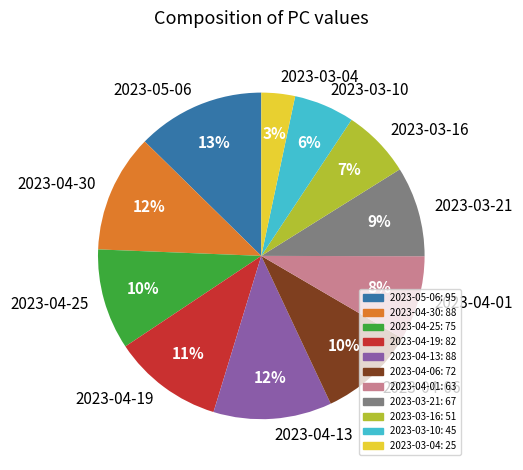

Does any single category account for the majority?

No